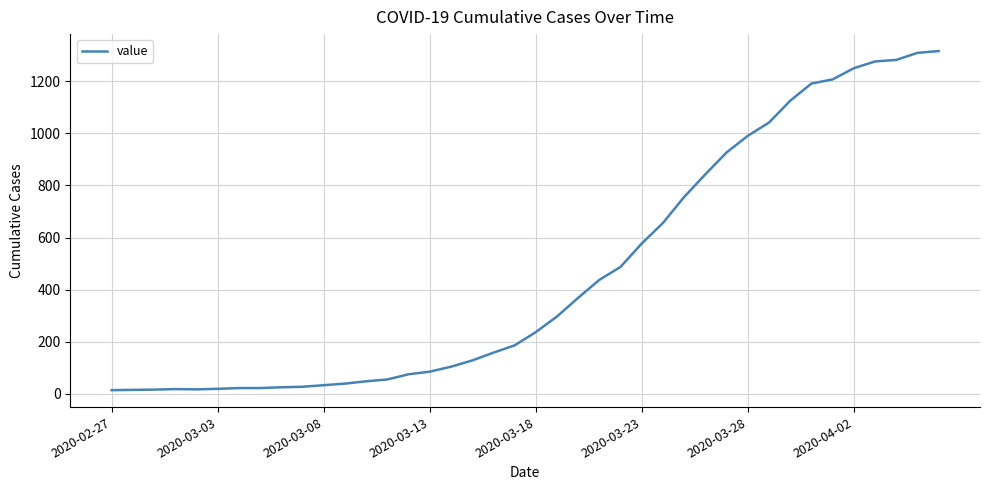

What is the greatest value displayed?

1317